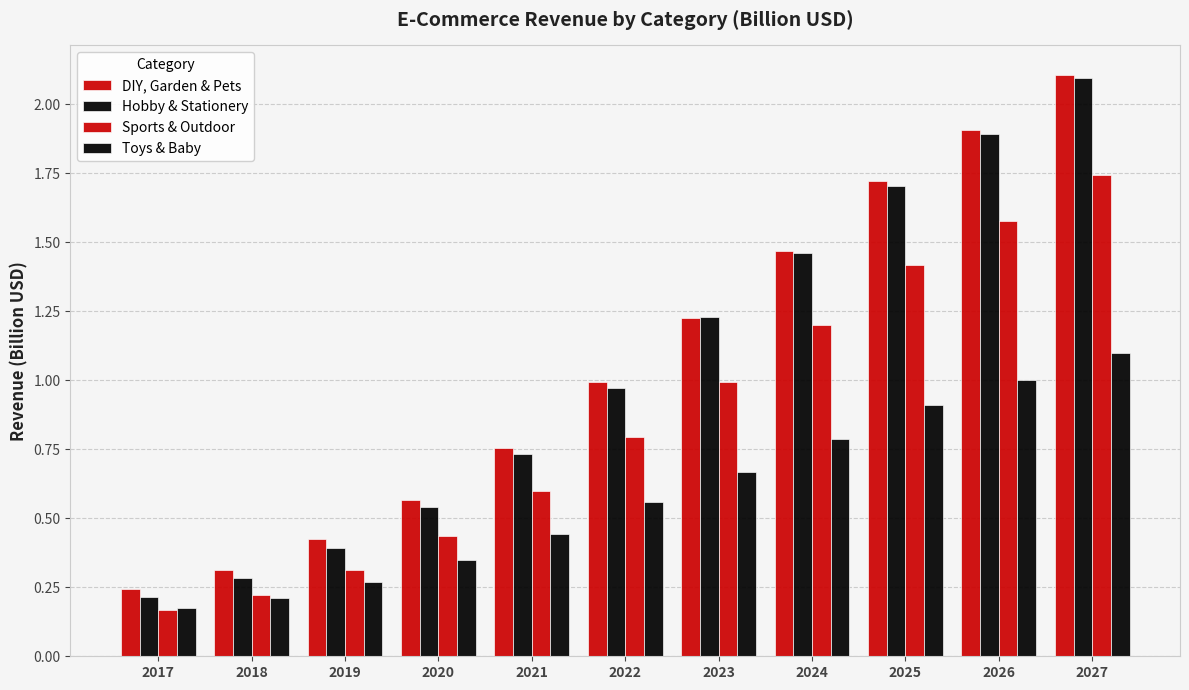

Does the chart contain any negative values?

No